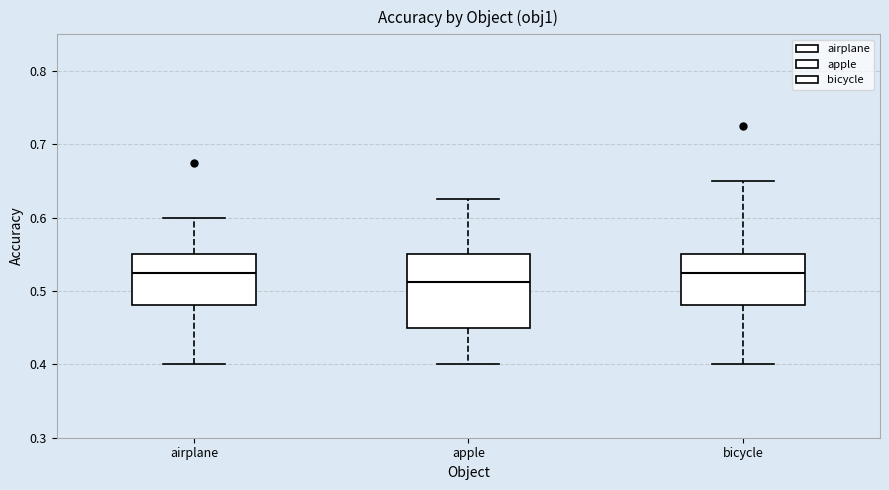

Which box is the tallest, from its lower edge to its upper edge?

apple